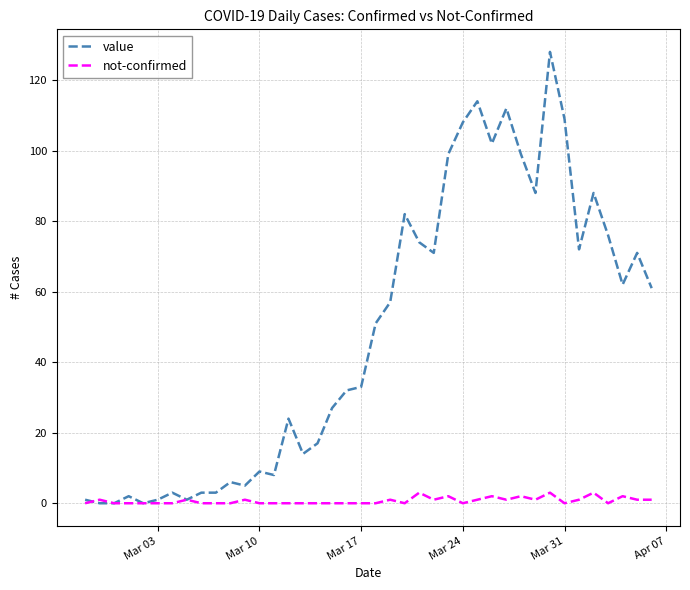

List the series in order of their peak value, lowest first.

not-confirmed, value